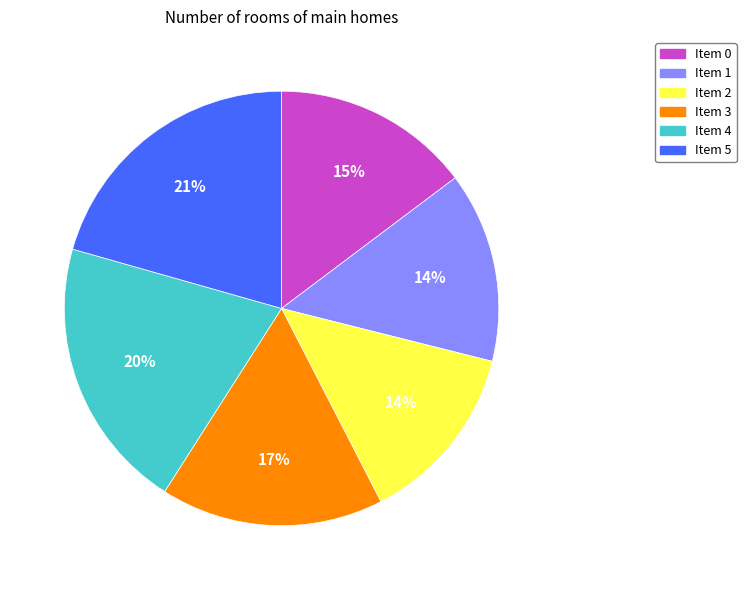

How many slices are in this pie chart?

6